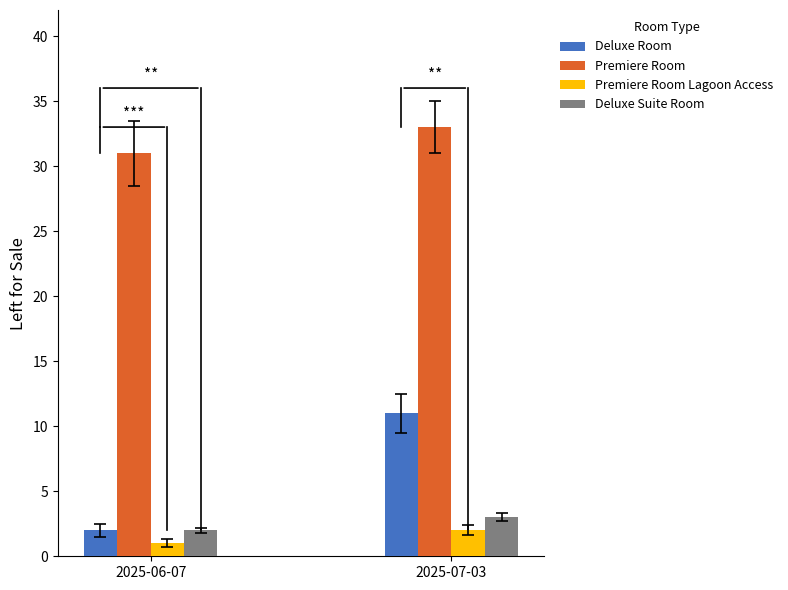

Reading right to left, transcribe all the data shown in this chart.

Deluxe Room: 2025-07-03=11	2025-06-07=2
Premiere Room: 2025-07-03=33	2025-06-07=31
Premiere Room Lagoon Access: 2025-07-03=2	2025-06-07=1
Deluxe Suite Room: 2025-07-03=3	2025-06-07=2